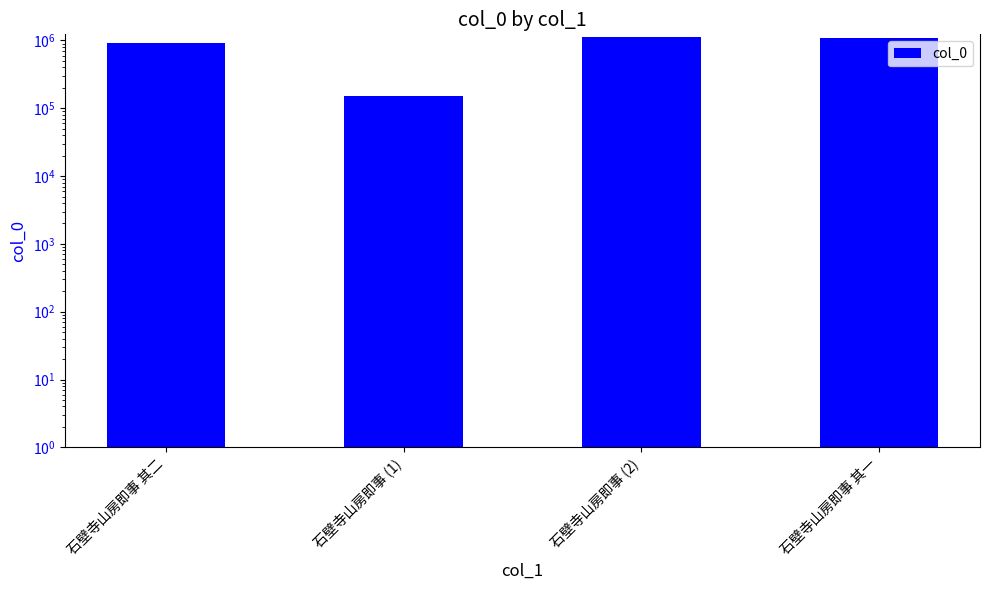

How many values are below 1081843?

2